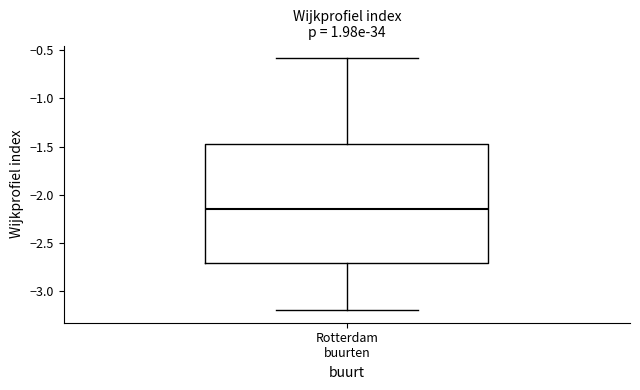

Read this box plot against the y-axis: the position of the median line, the range covered by the box, and the ends of both whiskers. The values are not printed on the chart, so give them approximately, as read against the axis.

median -2.15, box -2.70 to -1.45, whiskers -3.20 to -0.60